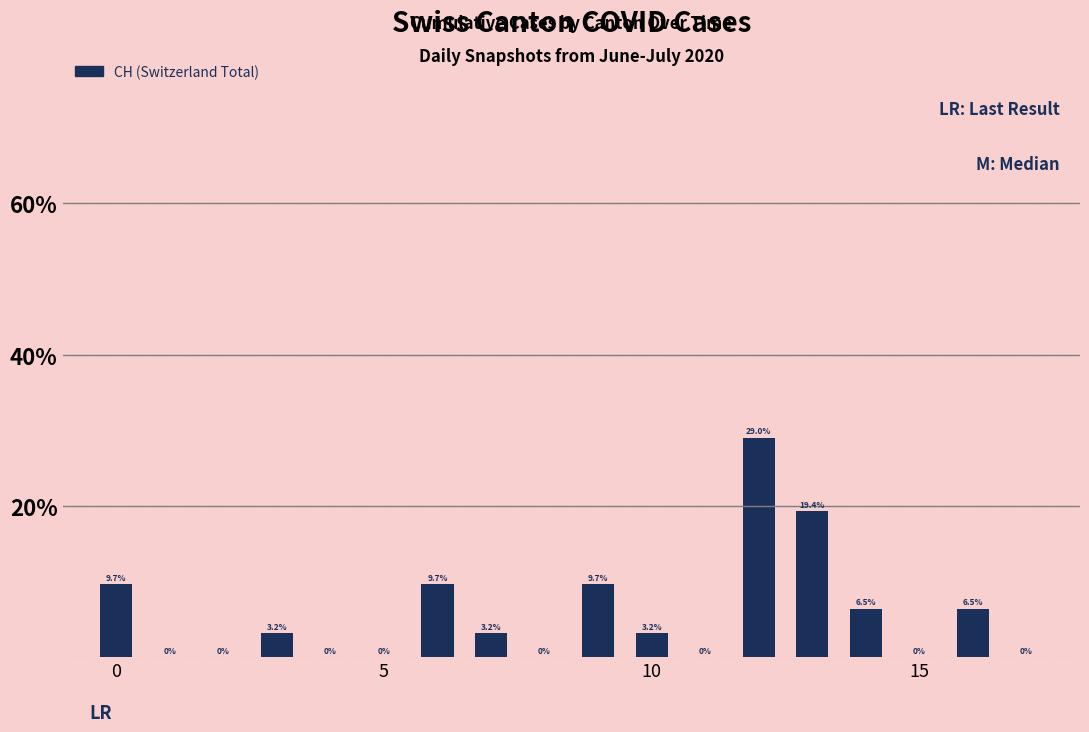

How many positive values are there?

10